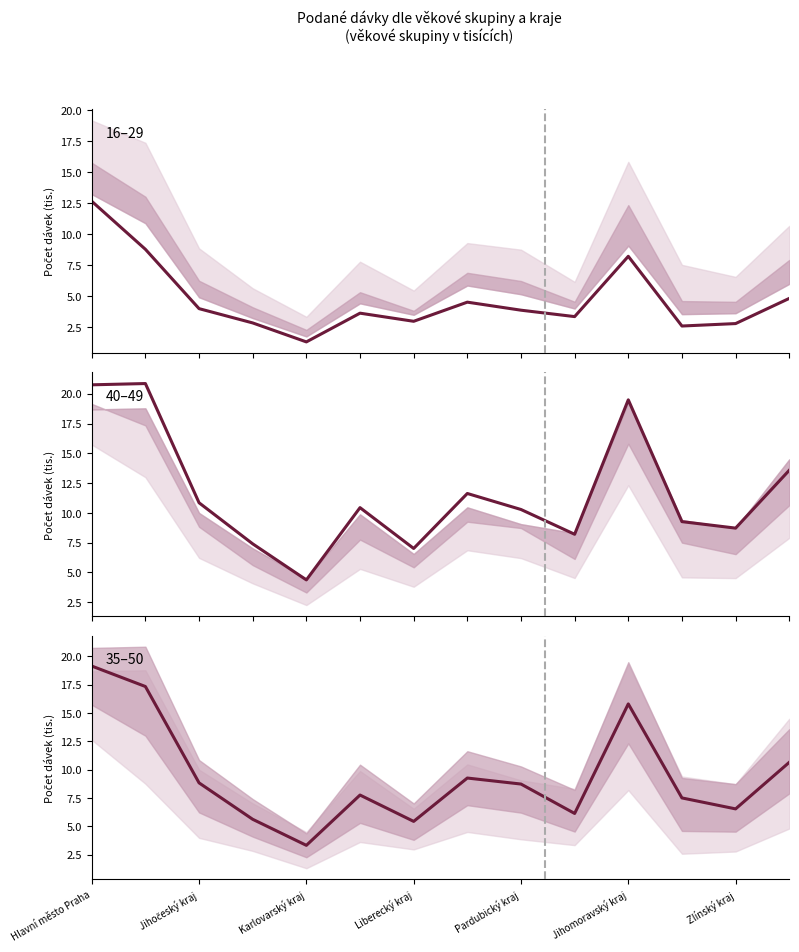

What is the difference between the second highest and minimum values in the 40-44 series?

16.4